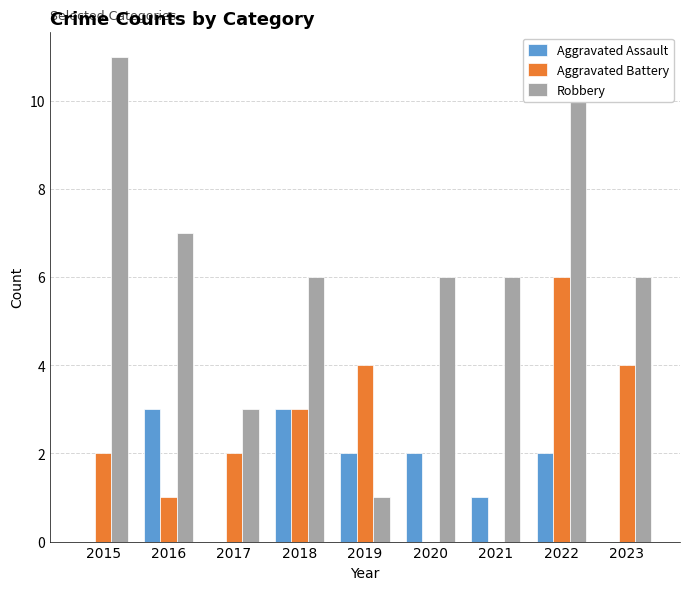

Is the value of Robbery at 2022 greater than the value of Aggravated Assault at 2021?

Yes